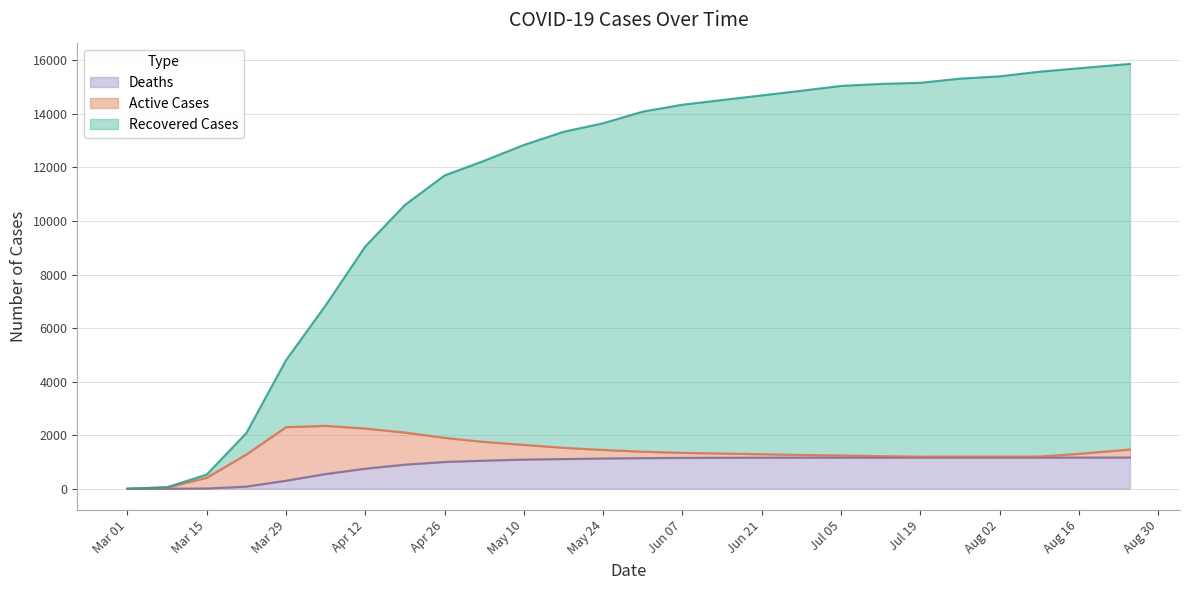

What are all the series names shown in the legend?

Deaths, Active Cases, Recovered Cases